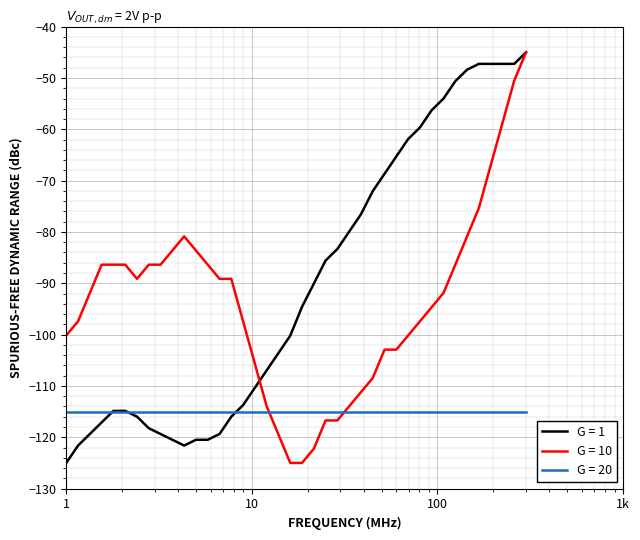

List the series in order of their overall mean, highest first.

G = 1, G = 10, G = 20